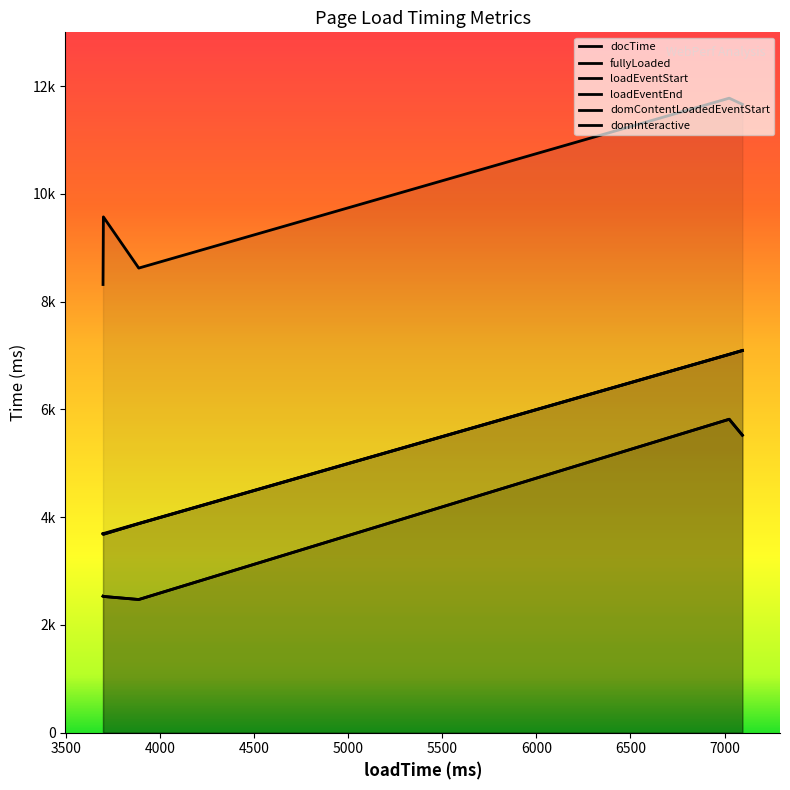

What is the label of the 4th point from the right?

3697